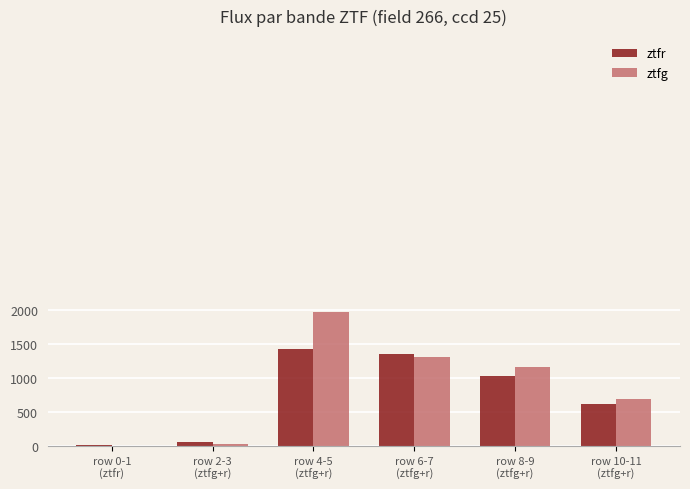

At which label is ztfg closest to 981?

row 8-9
(ztfg+r)